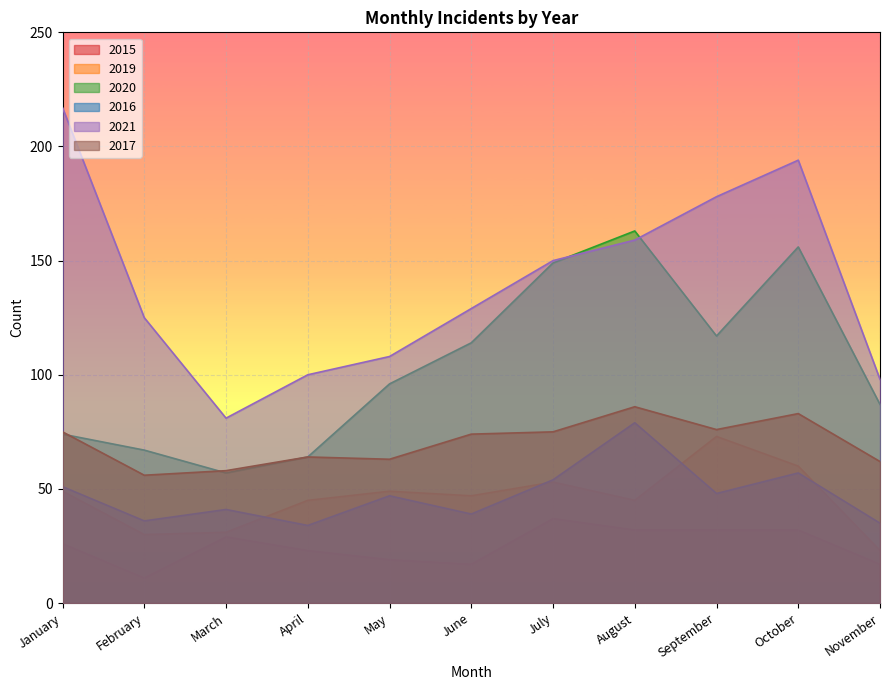

What is the total value across all series at April?

330